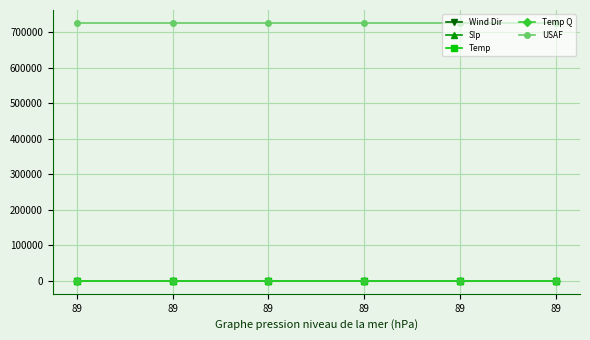

Is this an area chart (filled region under the line)?

No